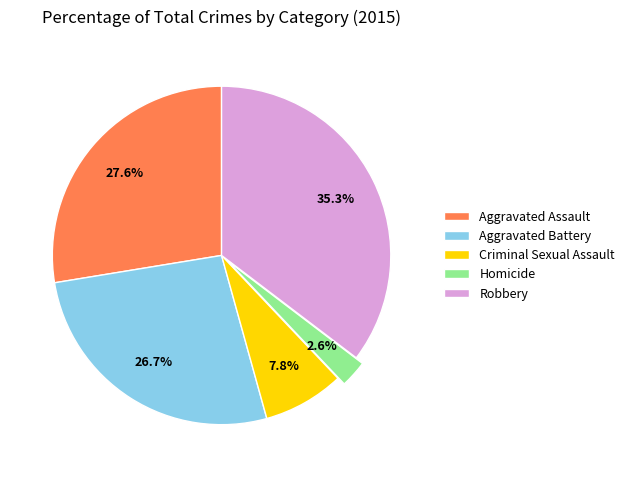

Which slice is the largest?

Robbery